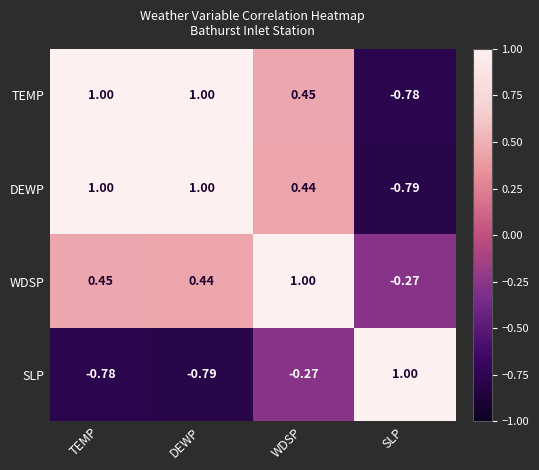

List the labels in order of SLP value, largest first.

SLP, WDSP, TEMP, DEWP